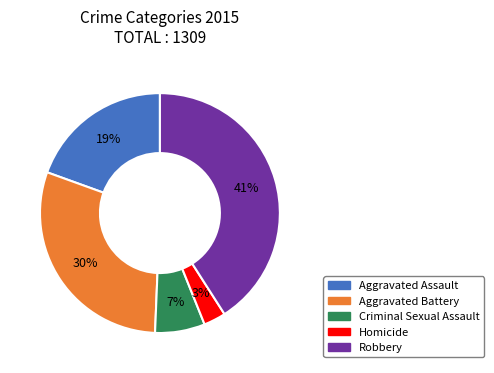

Count the number of slices in the pie.

5